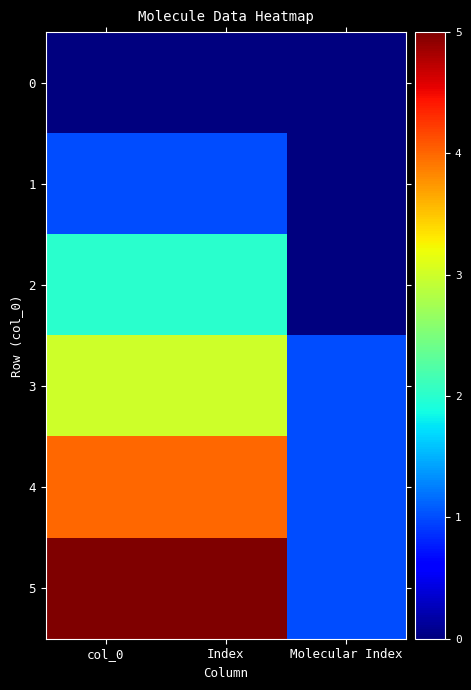

Rank the series at col_0 from lowest to highest value.

0, 1, 2, 3, 4, 5